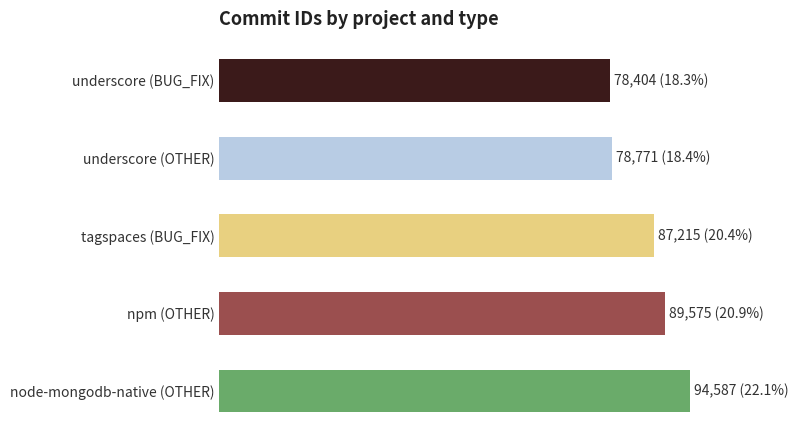

What is the change in value from tagspaces (BUG_FIX) to npm (OTHER)?

+2360